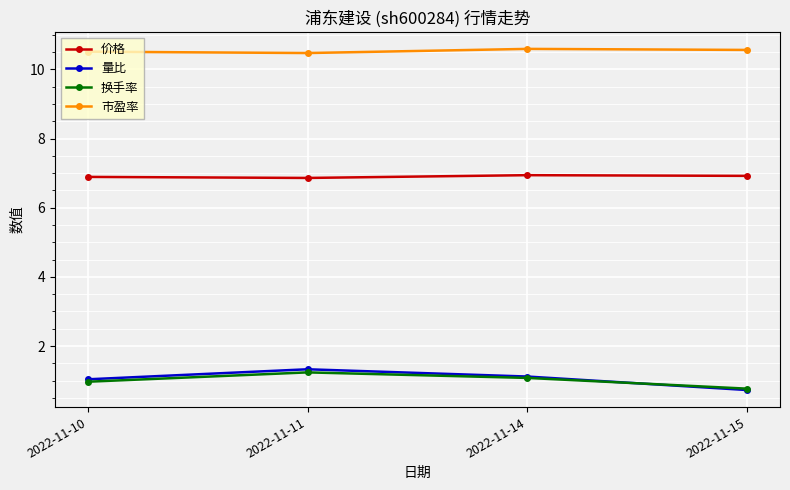

What is the greatest value displayed?

10.6